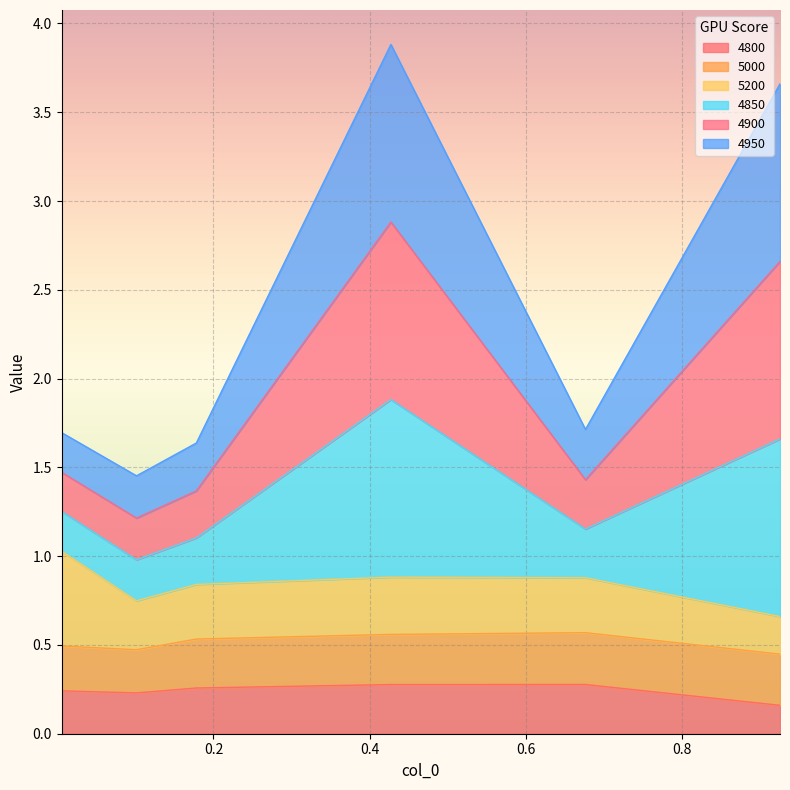

The 4800 series shows 0.4 at 0.6767123287671233. True or false?

False